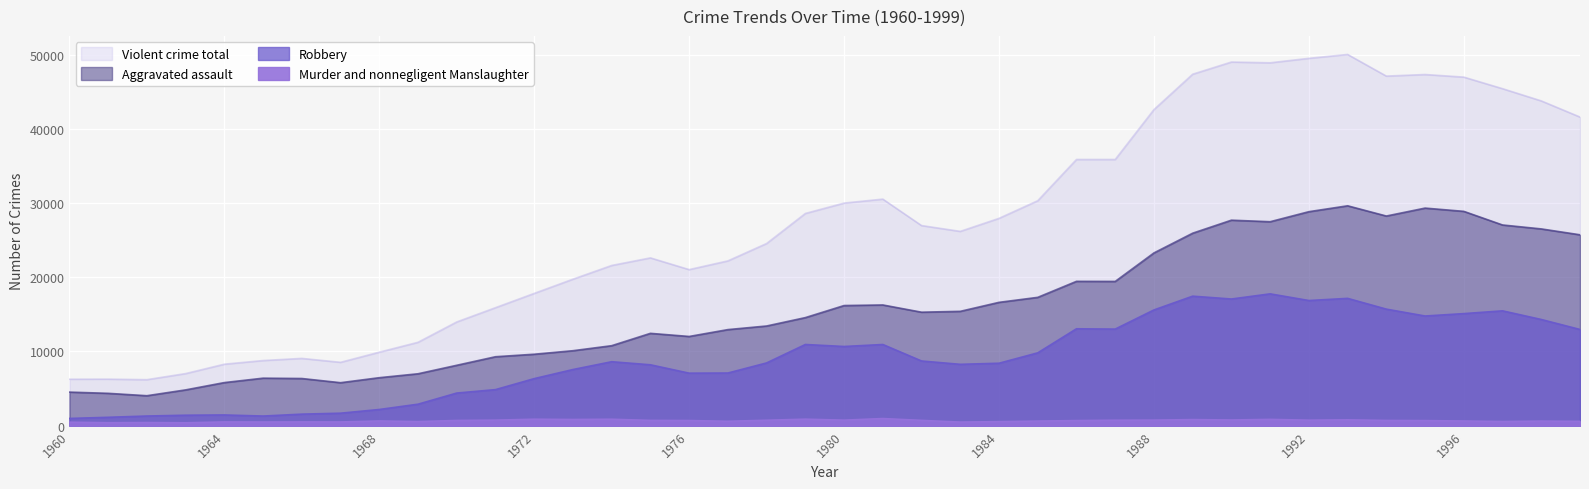

How many series are shown in this chart?

4